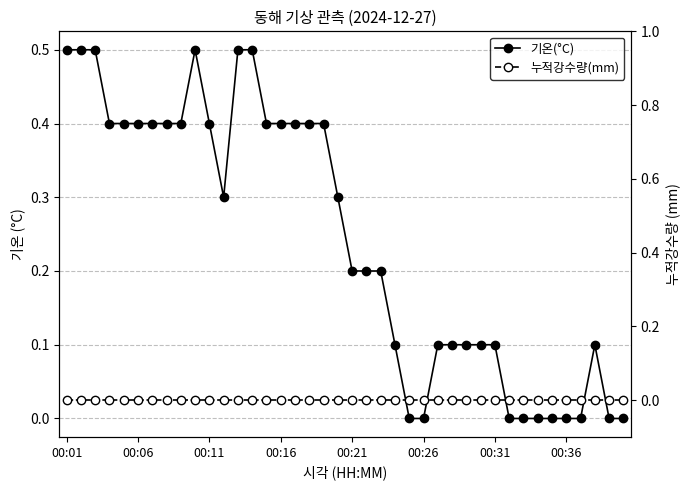

Between 28 and 34, which series saw the biggest shift?

기온(°C)